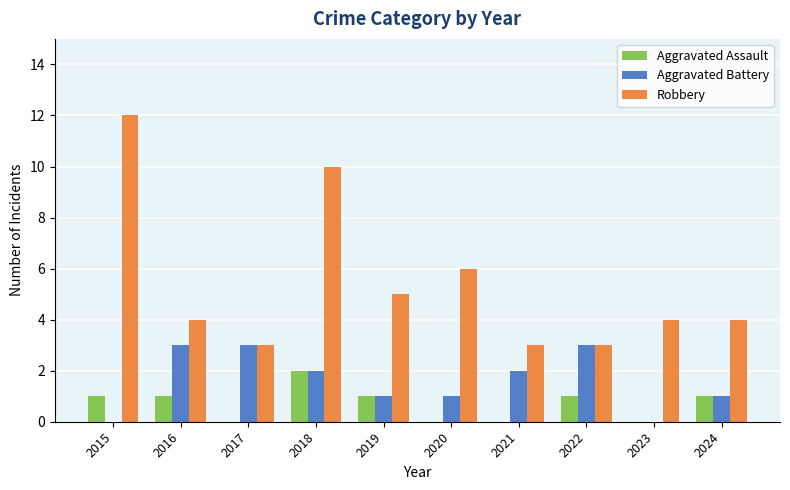

What is the sum of all Aggravated Assault values?

7